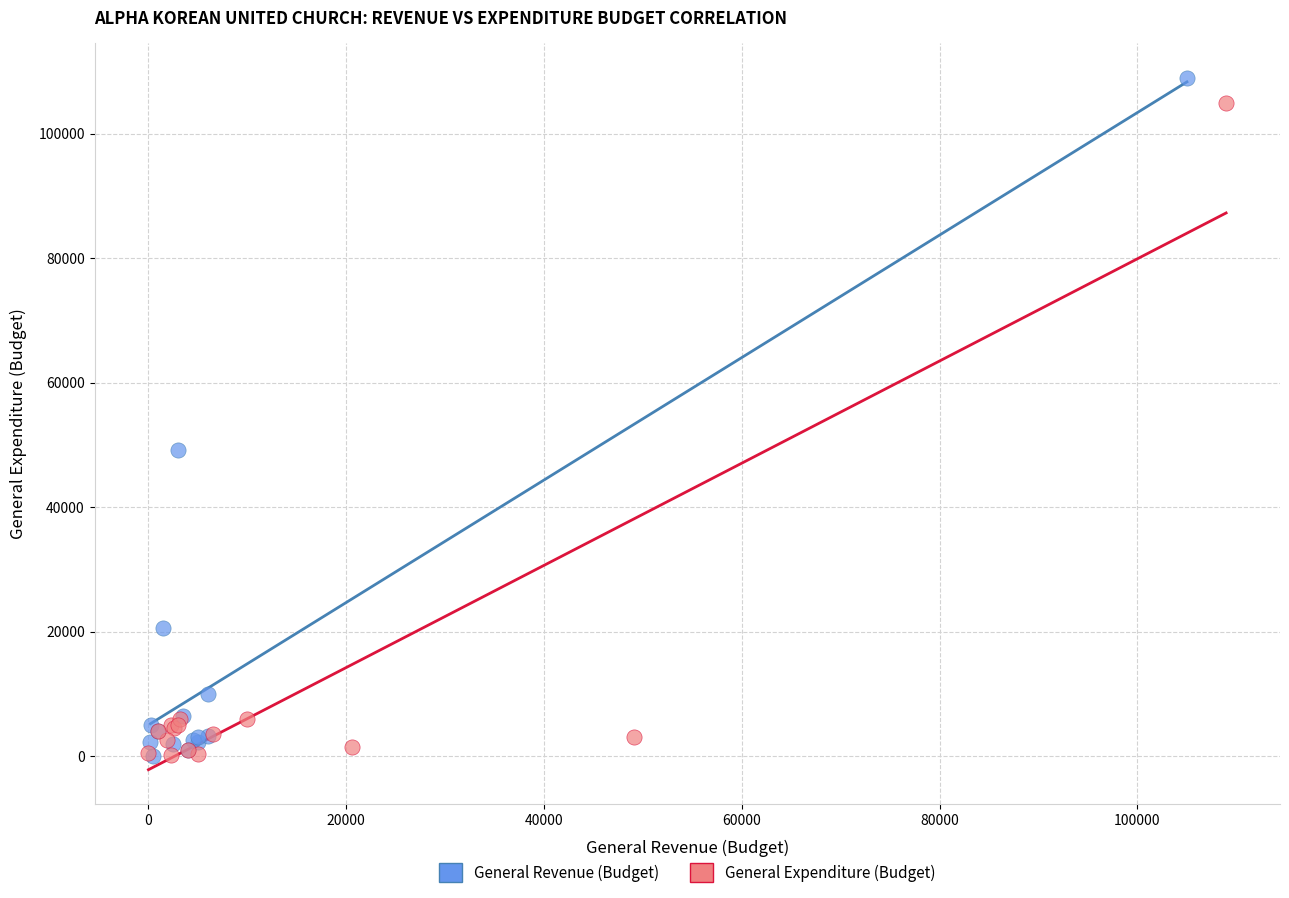

Which series has the widest spread of Y values?

General Revenue (Budget)